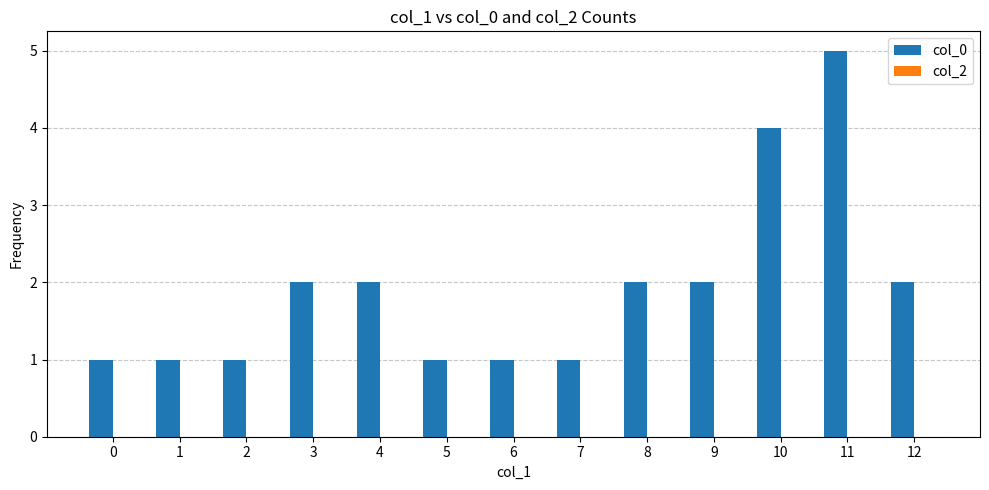

What value does the data have at 10?

4